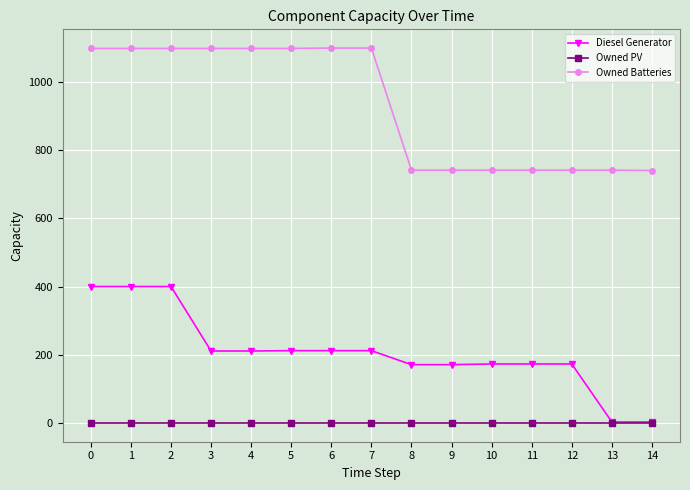

True or false: Owned Batteries and Owned PV intersect in this chart.

False